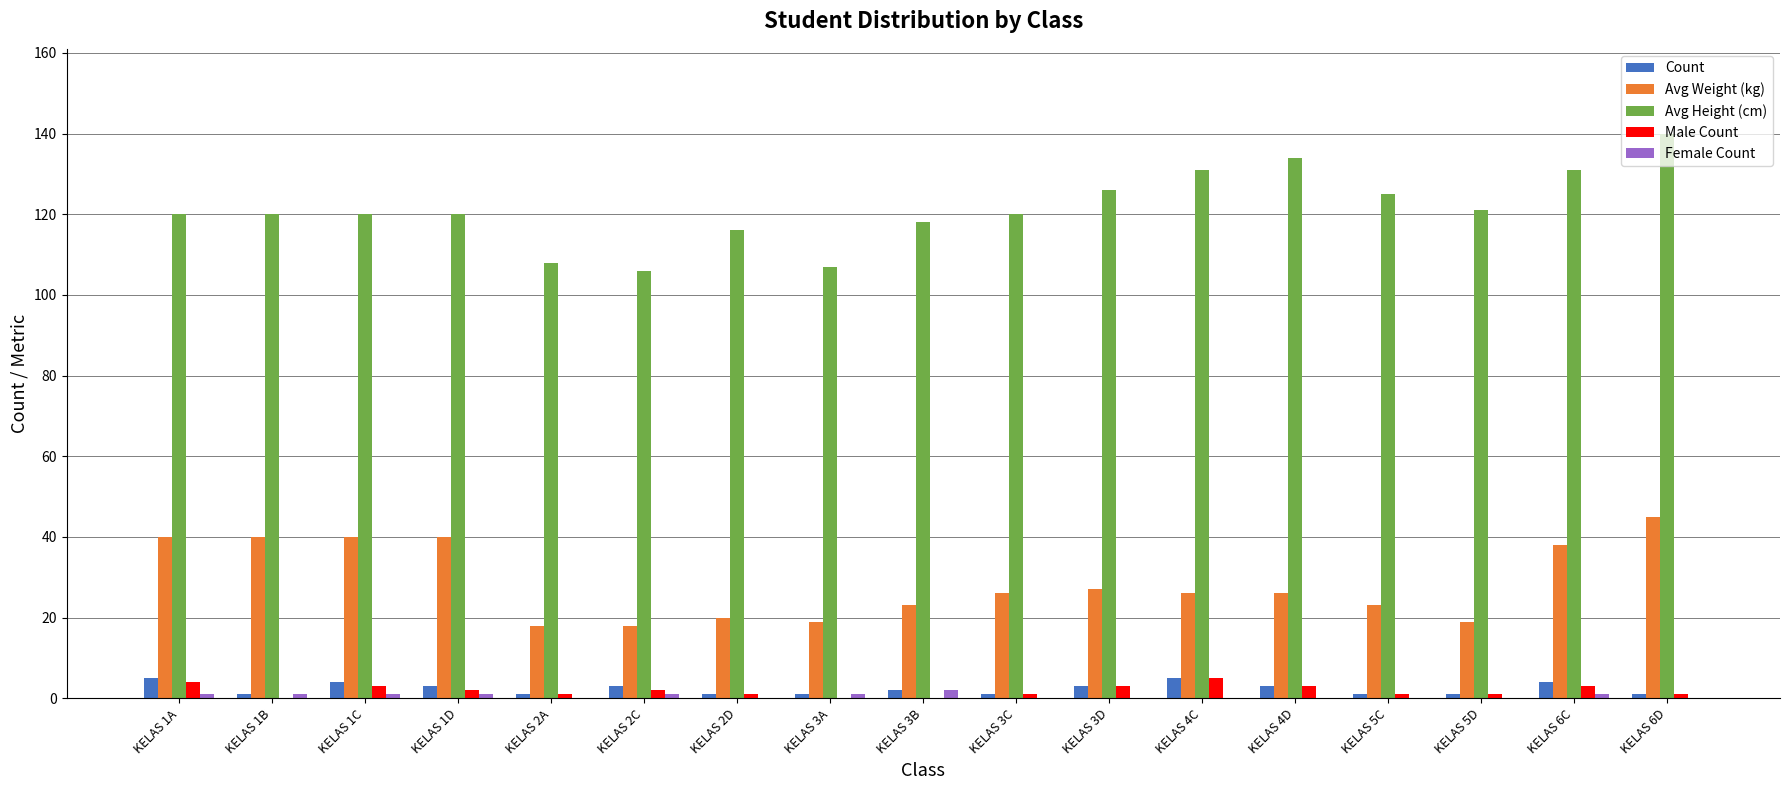

What is the maximum value for Avg Height (cm)?

140